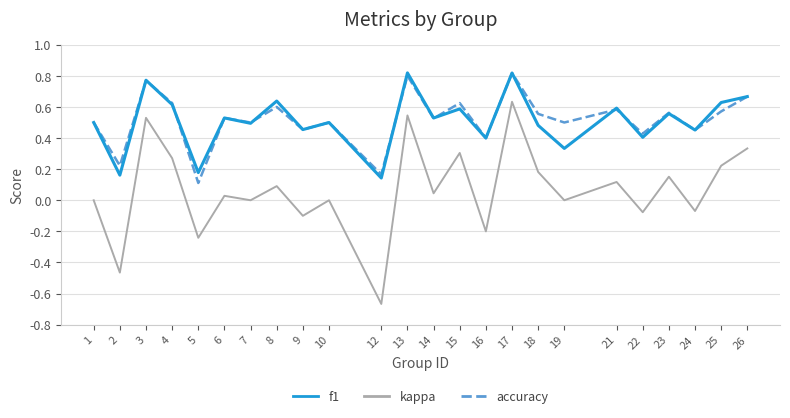

Which category has the lowest value in the kappa series?

12